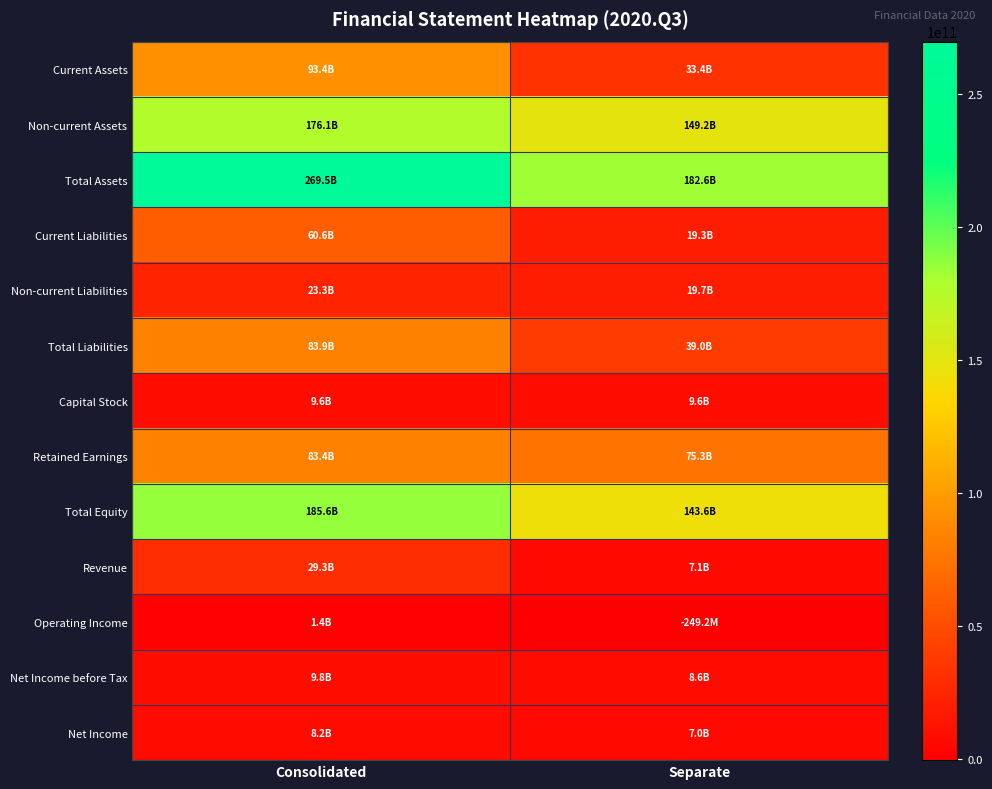

Which has a higher value, Separate or Consolidated?

Consolidated